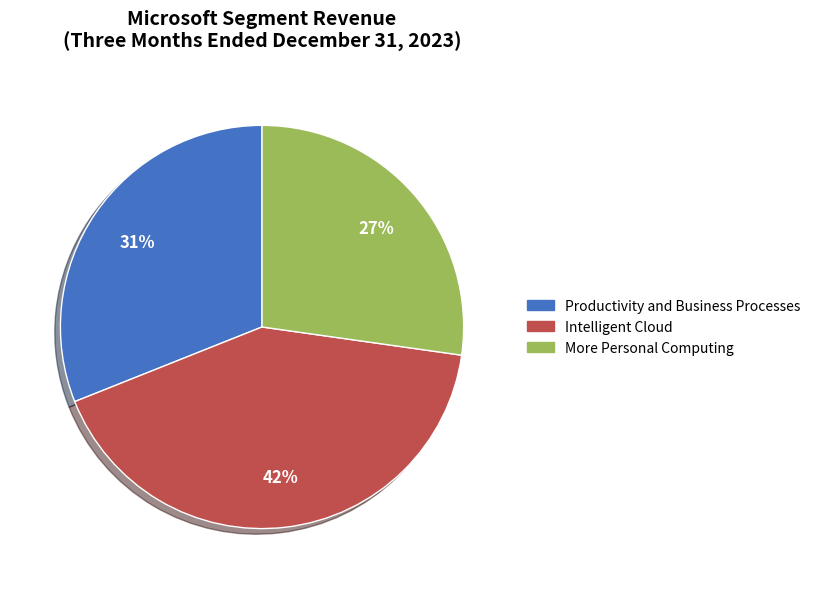

Rank the categories by value from highest to lowest.

Intelligent Cloud, Productivity and Business Processes, More Personal Computing